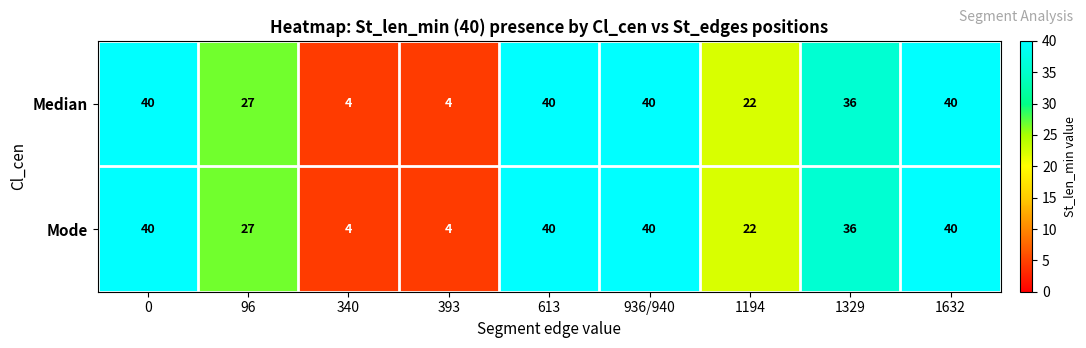

Reading right to left, what are all the values shown in this chart?

Median: 40	36	22	40	40	4	4	27	40
Mode: 40	36	22	40	40	4	4	27	40